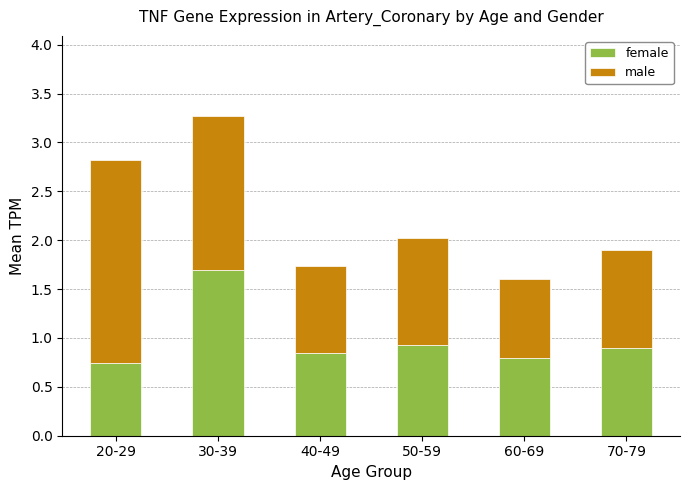

What is the total value across all series at 40-49?

1.7